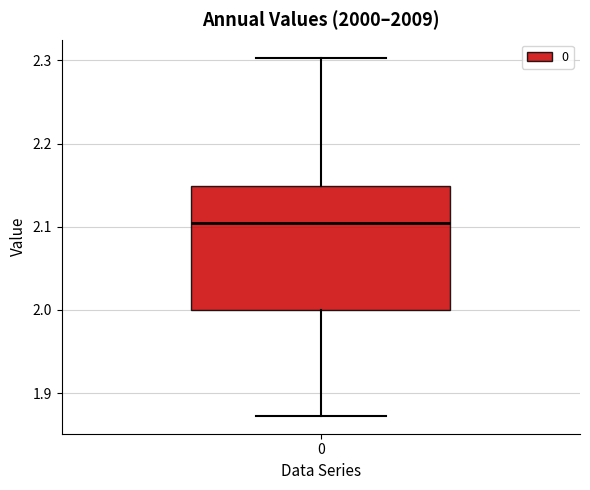

Where does the median line of the box at x = 0 sit on the y-axis? The values are not printed on the chart, so give them approximately, as read against the axis.

2.10